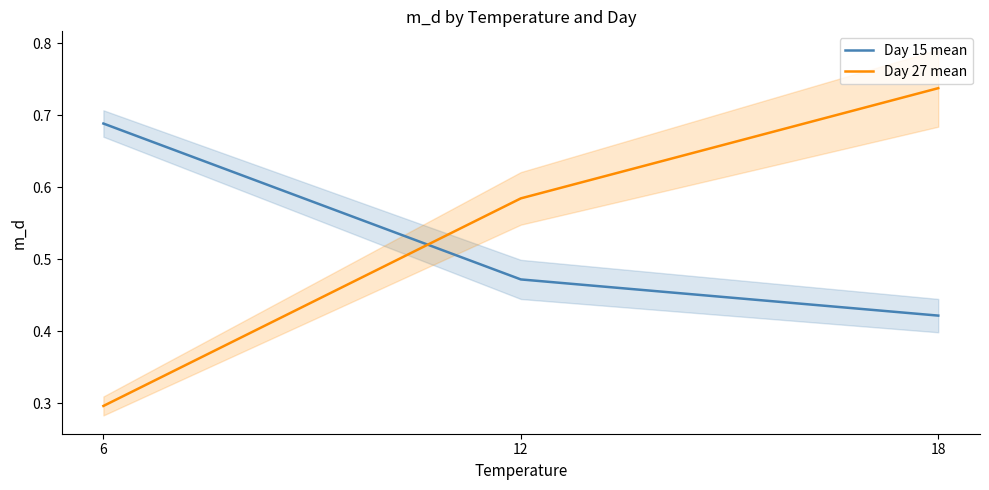

Reading right to left, extract all data points from this chart.

Day 15 mean: 18=0.4	12=0.5	6=0.7
Day 27 mean: 18=0.7	12=0.6	6=0.3